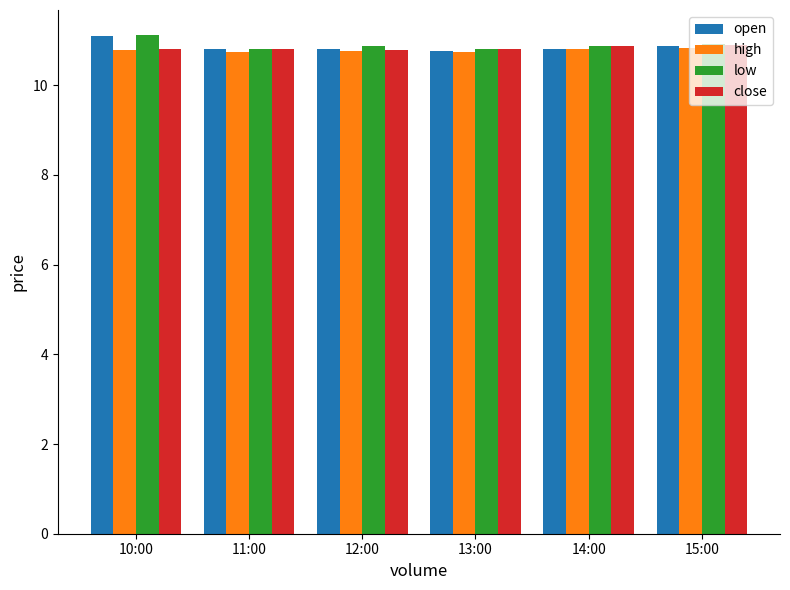

How many low values are between 10 and 11?

5